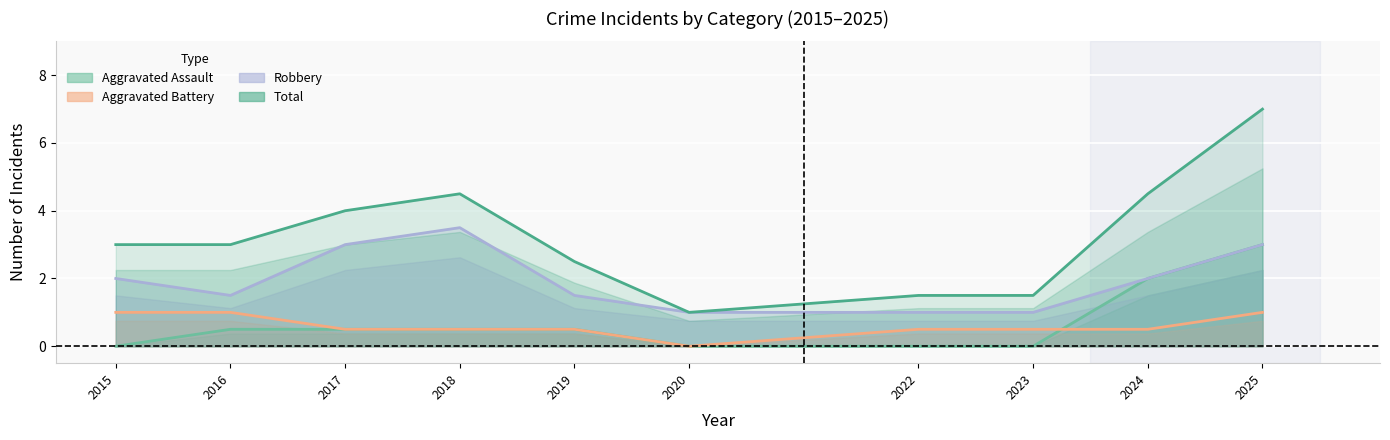

What is the average value of the Aggravated Assault series?

1